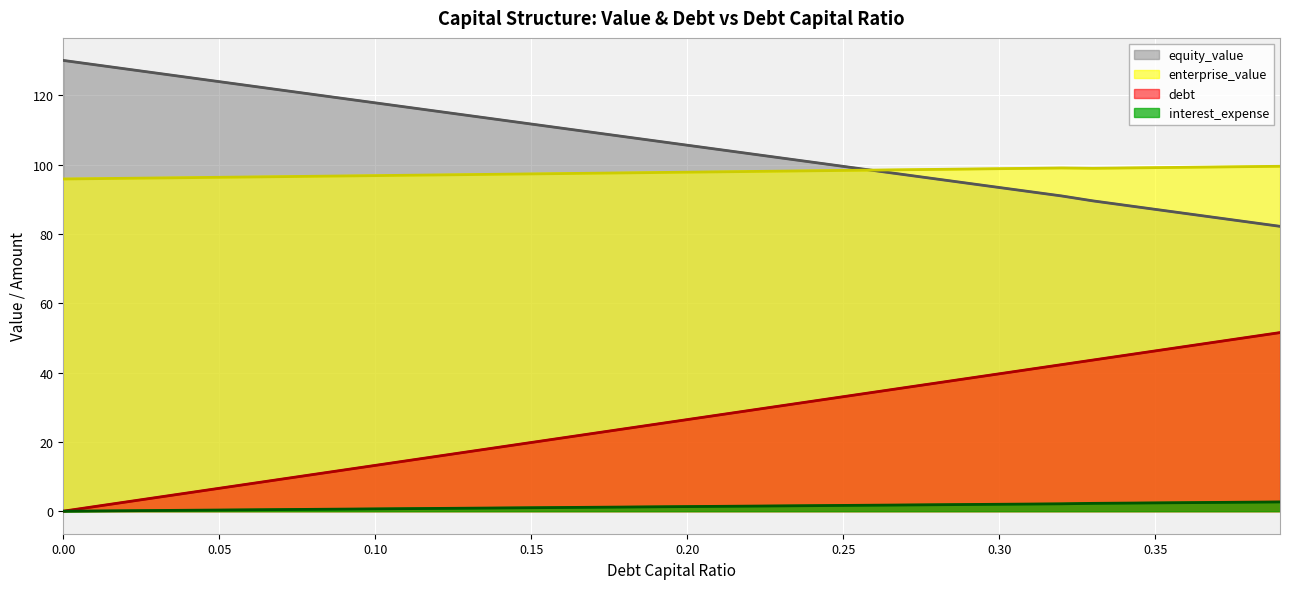

Which series has the largest range (max minus min)?

debt